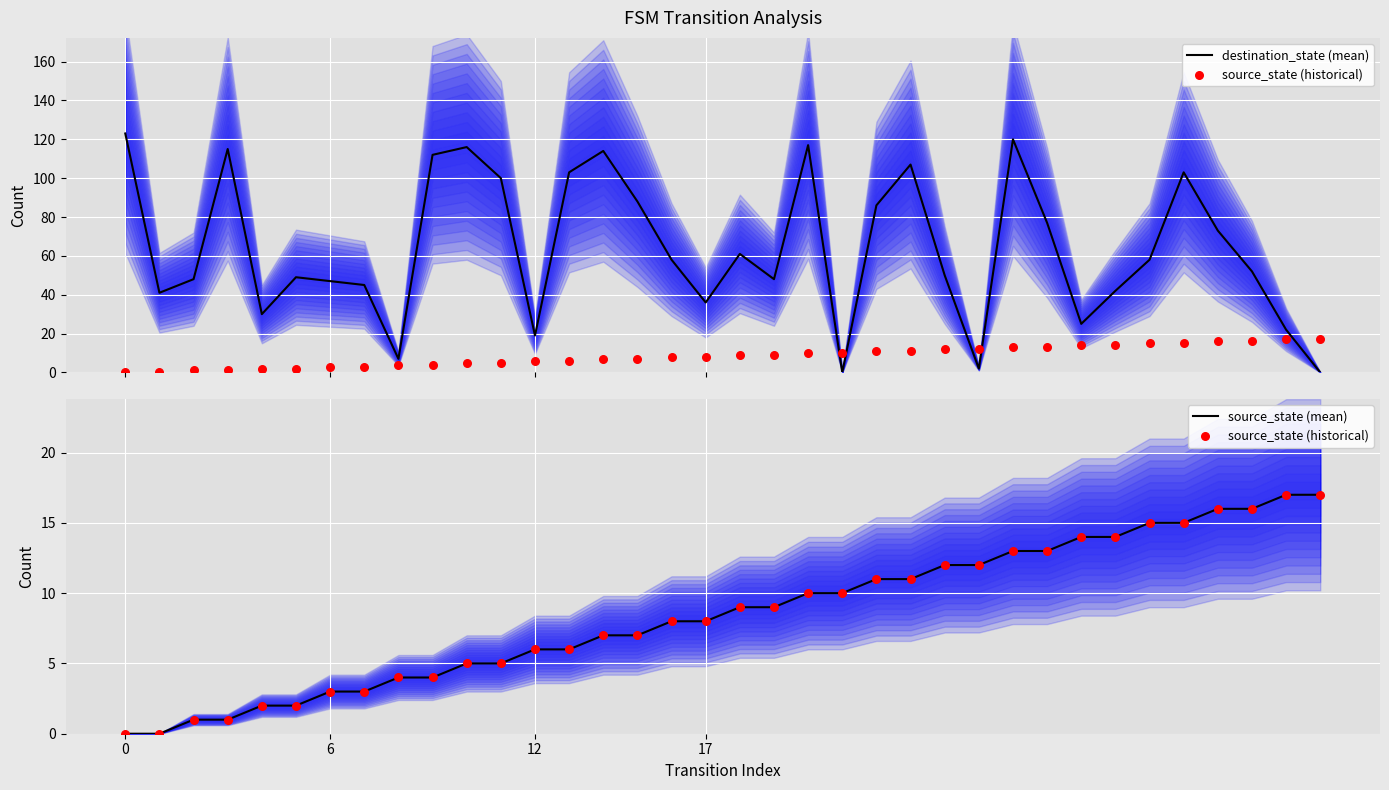

Which series contains the lowest Y value?

destination_state (mean)